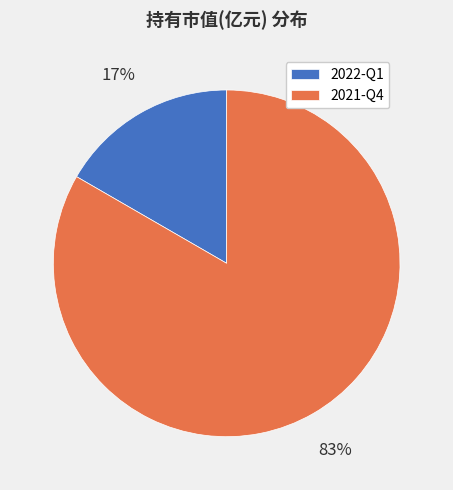

Do 2022-Q1 and 2021-Q4 together represent more than half of the pie?

Yes